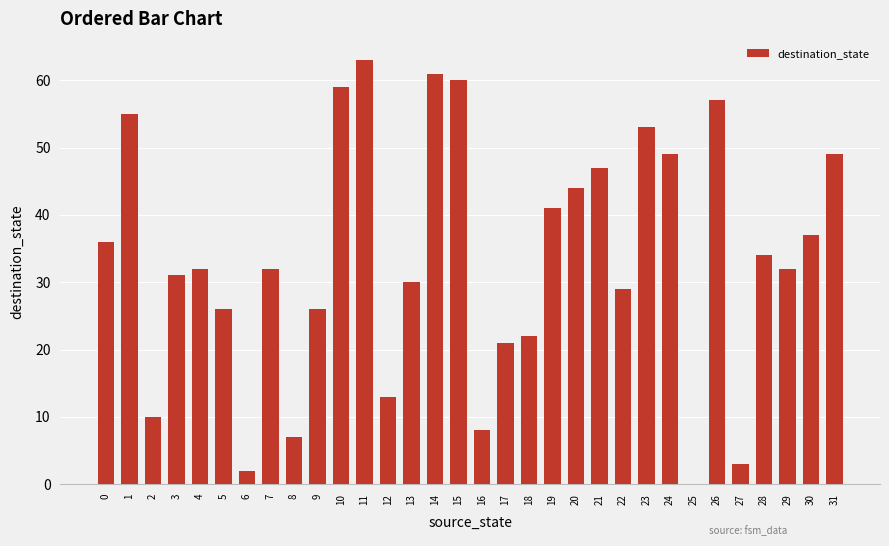

Is it true that the value at 19 is 41?

True